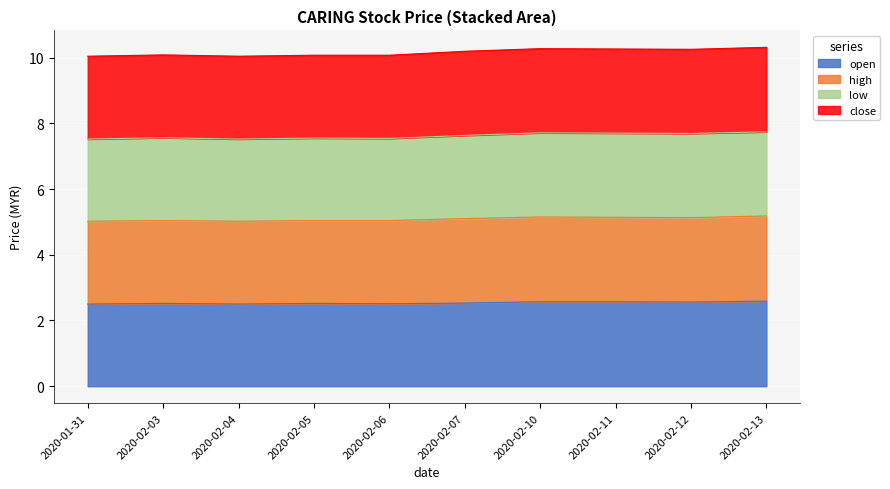

Which series has the largest range (max minus min)?

low